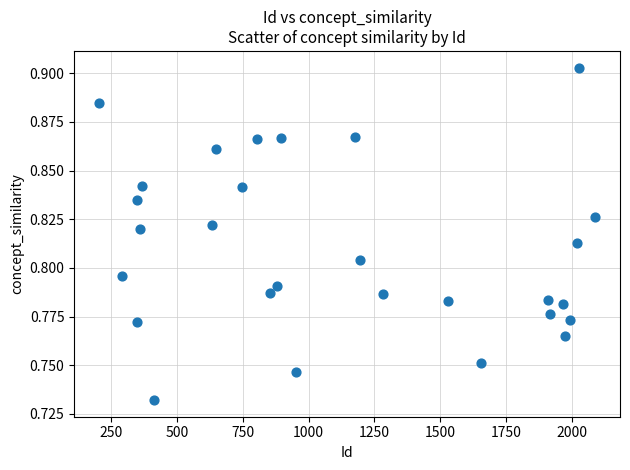

What is the range of X values (max minus min)?

1886.0